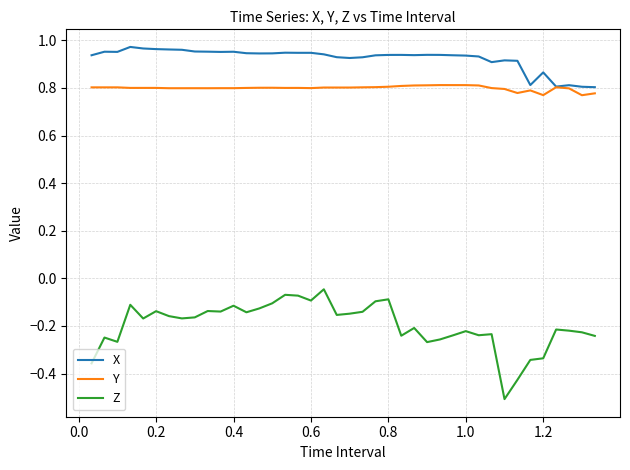

Which series has the largest total across all categories?

X